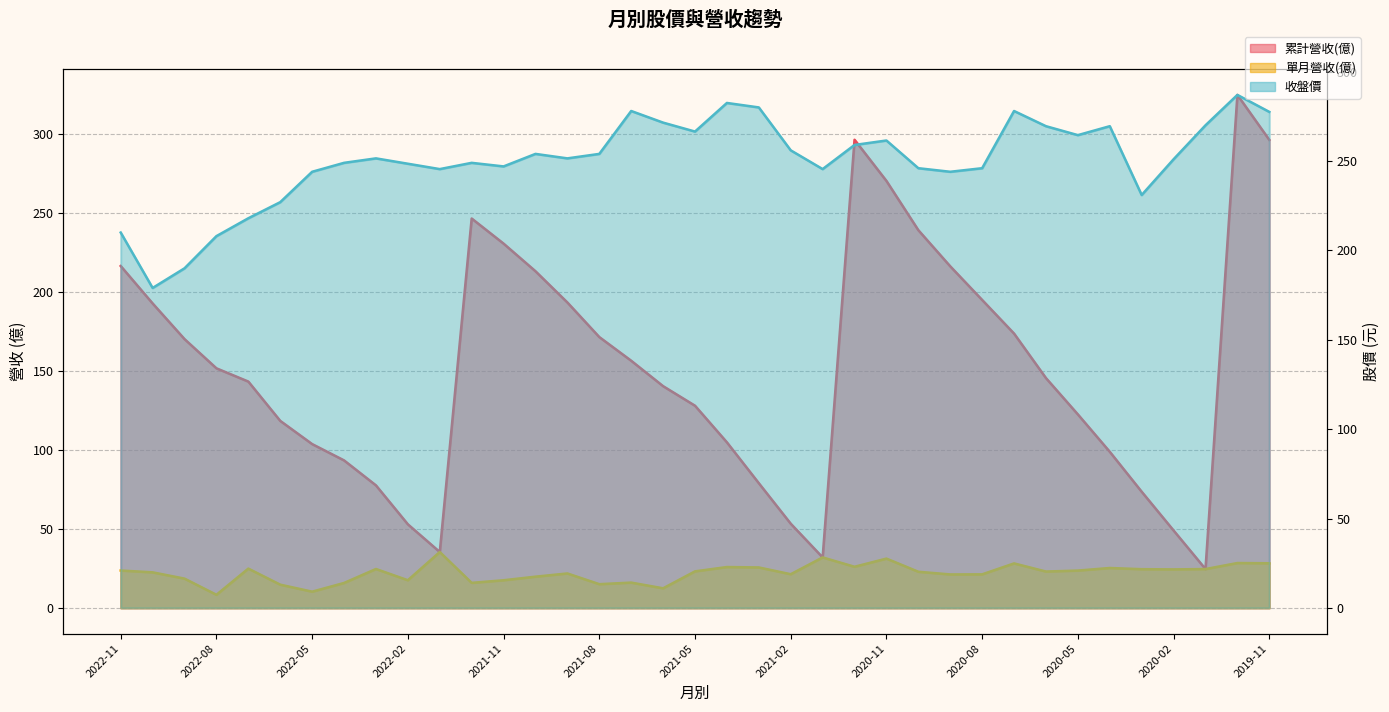

How many categories are shown in the chart?

37